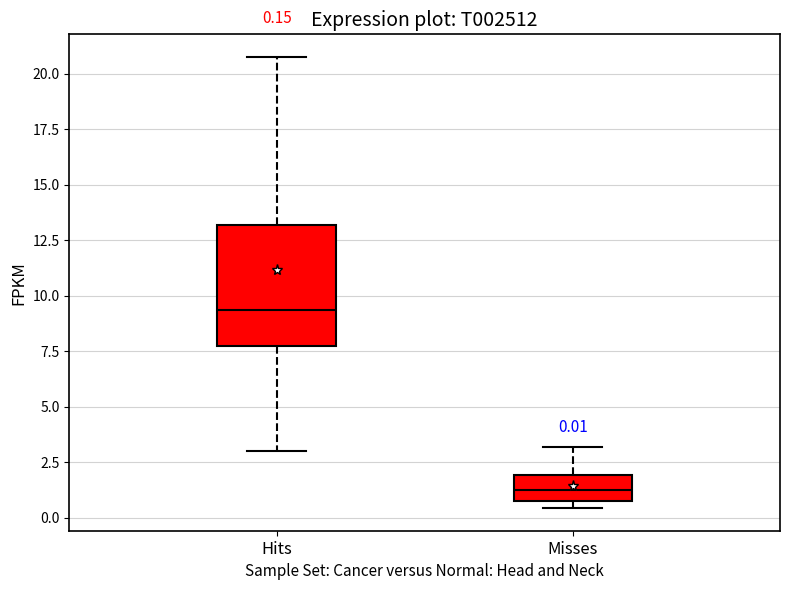

Comparing the boxes themselves (not the whiskers), which one is the tallest?

Hits